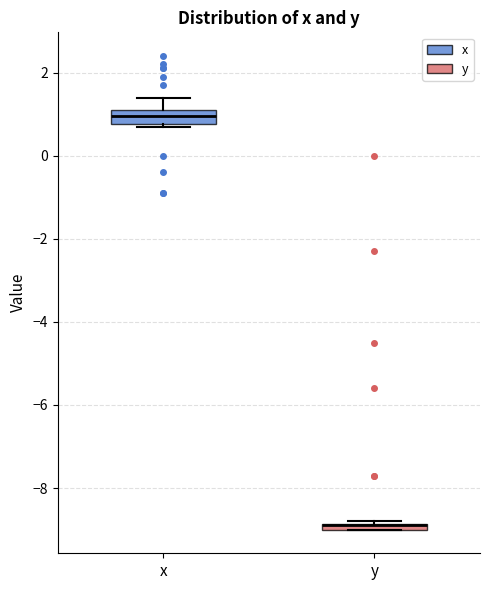

Which box is the tallest, from its lower edge to its upper edge?

x